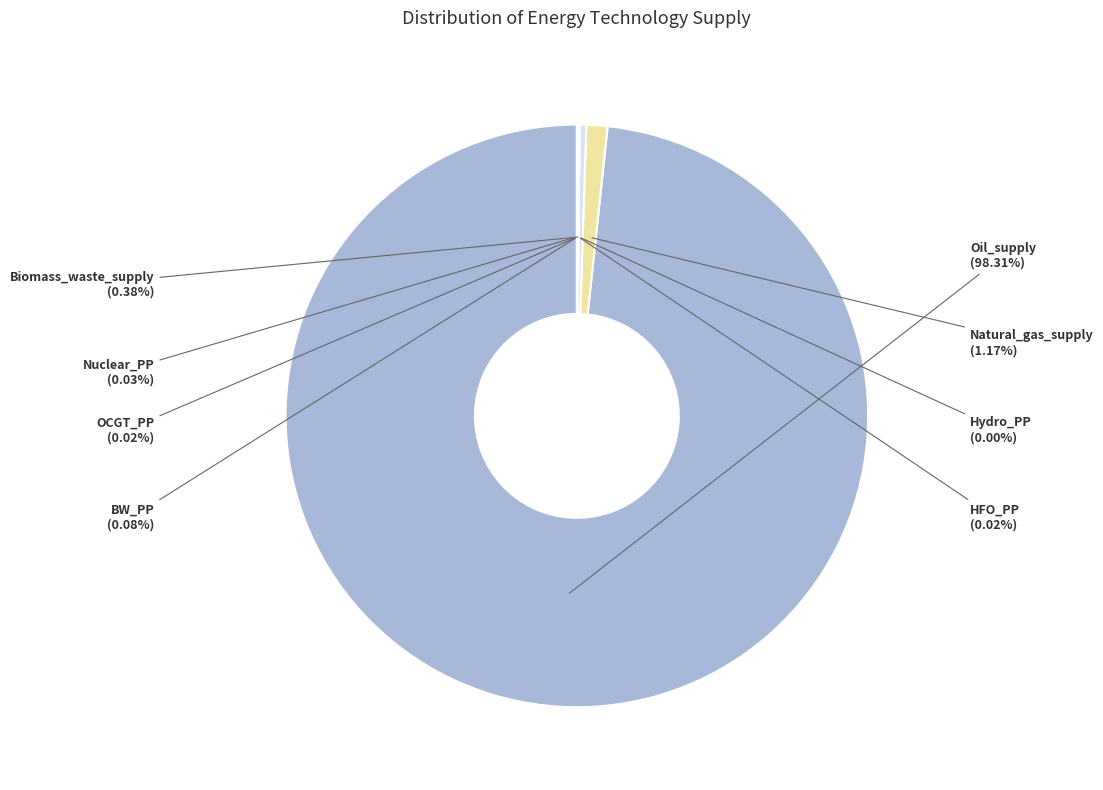

The Natural_gas_supply slice represents 11% of the pie. True or false?

False